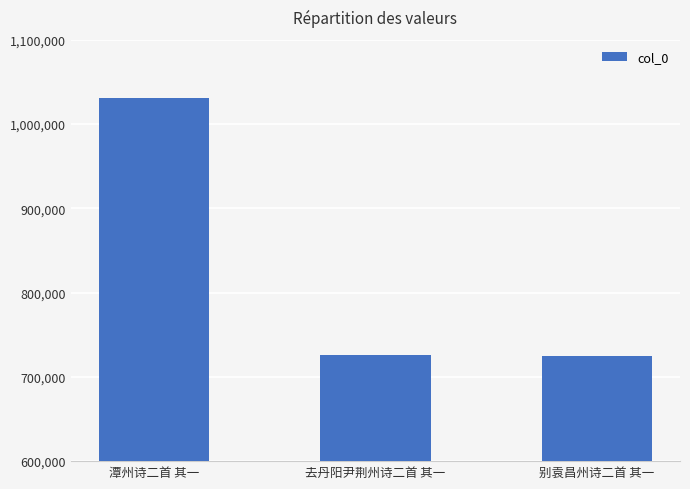

What is the change in value from 去丹阳尹荆州诗二首 其一 to 别袁昌州诗二首 其一?

-1717